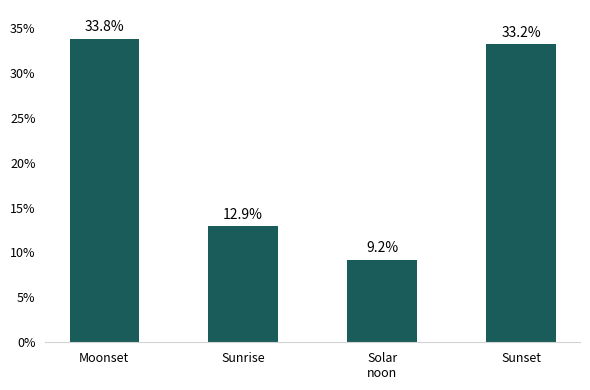

What is the value of the 4th bar from the left?

33.2